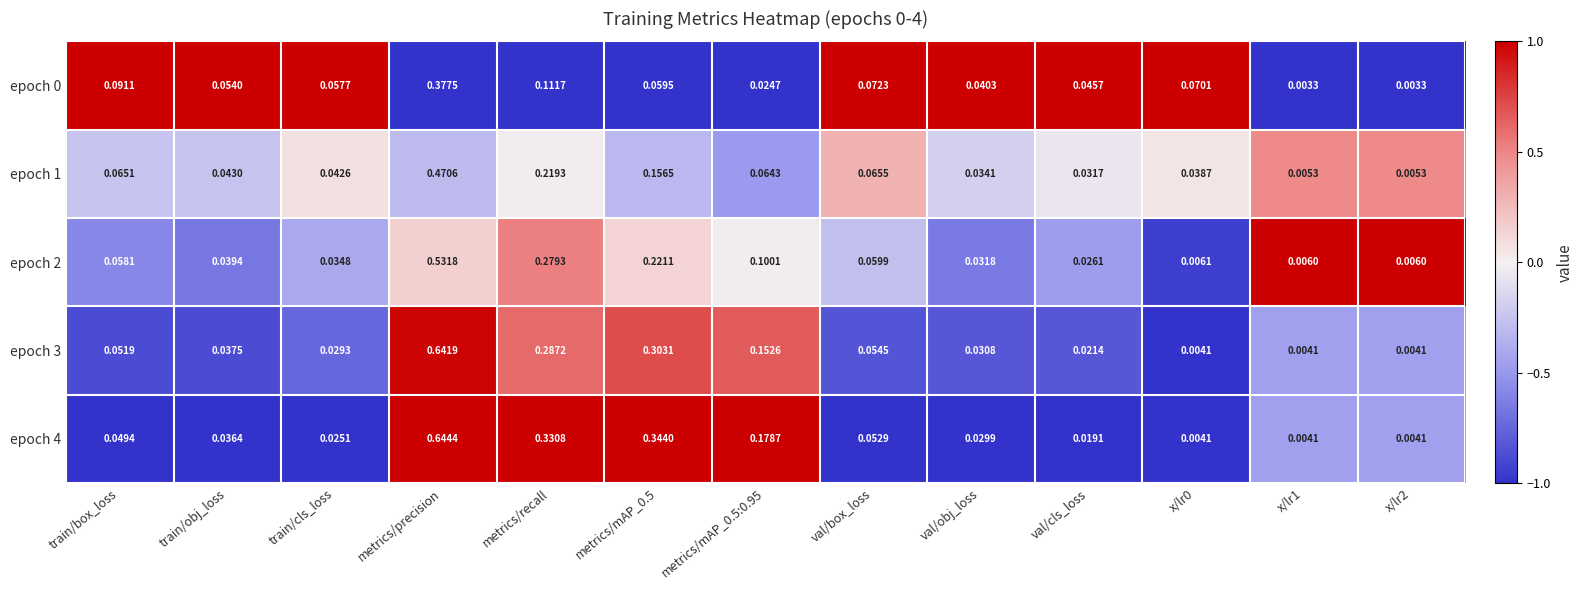

At how many categories does at least one series exceed 0?

13